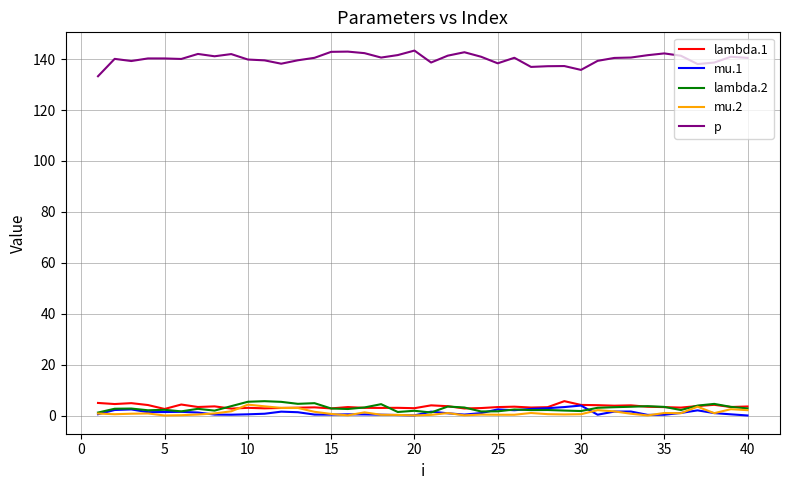

True or false: lambda.1 has more than 1 interior local peaks.

True